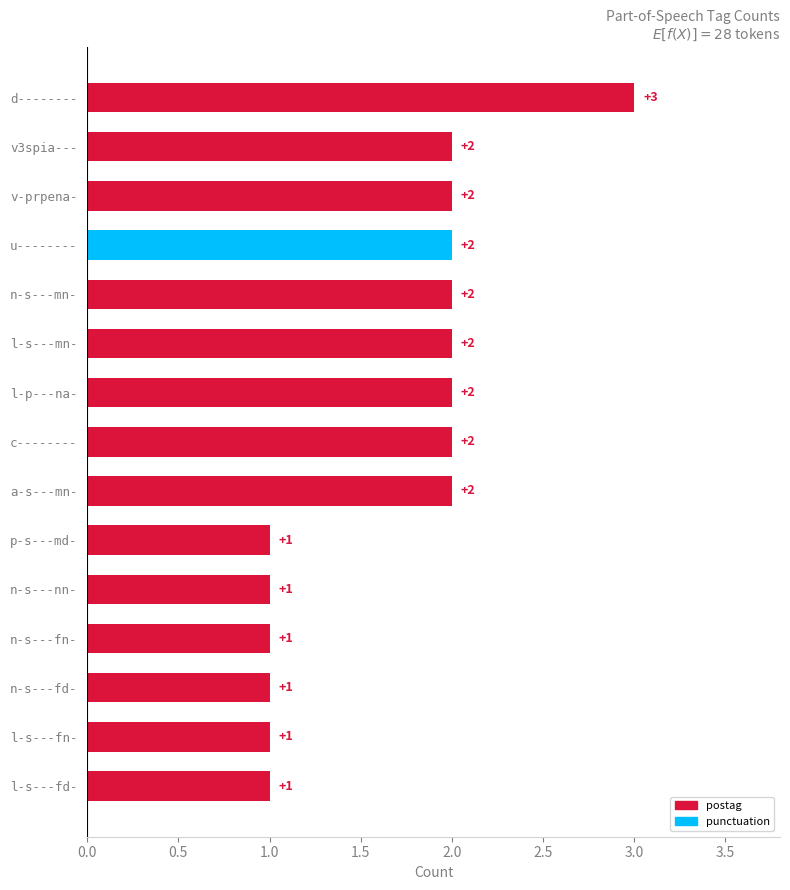

What is the label of the 14th bar from the bottom?

v3spia---